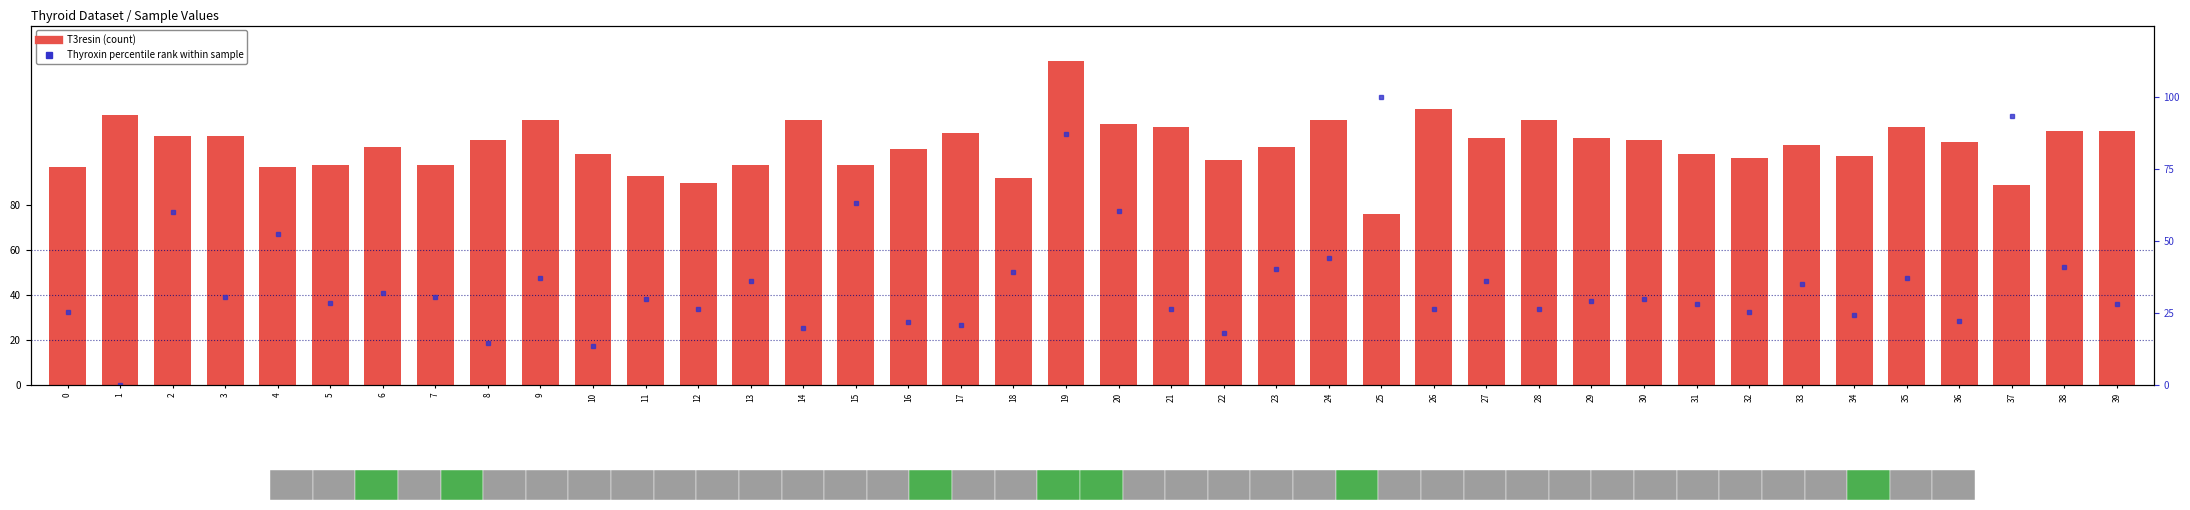

Where is percentile rank within sample nearest to the value 50?

4